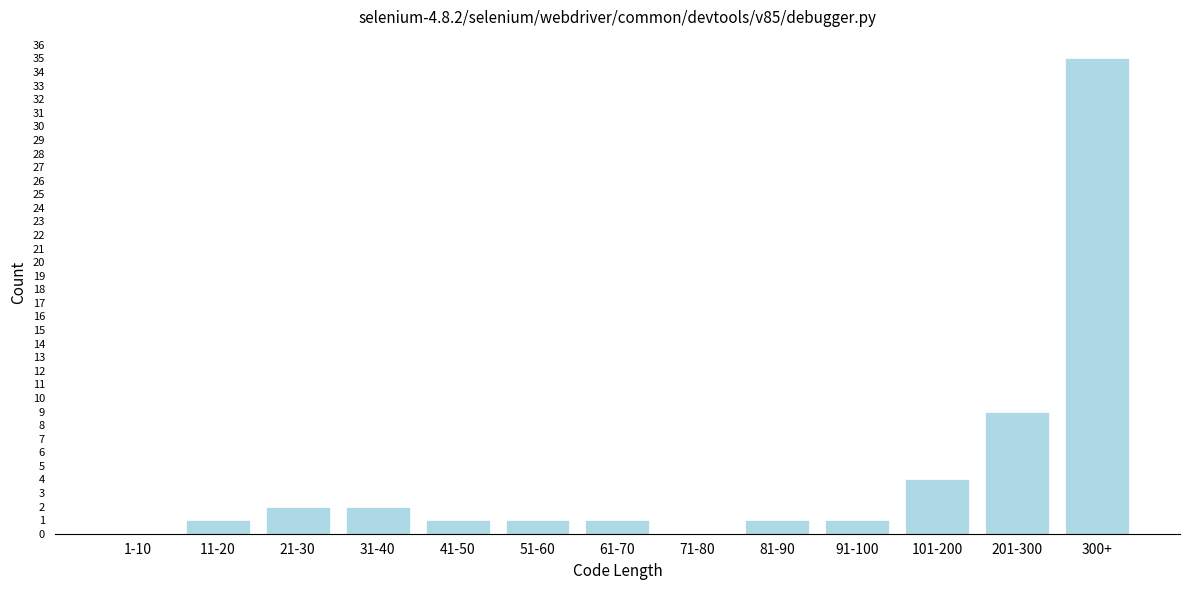

Reading left to right, list all the values displayed in this chart.

1-10=0	11-20=1	21-30=2	31-40=2	41-50=1	51-60=1	61-70=1	71-80=0	81-90=1	91-100=1	101-200=4	201-300=9	300+=35